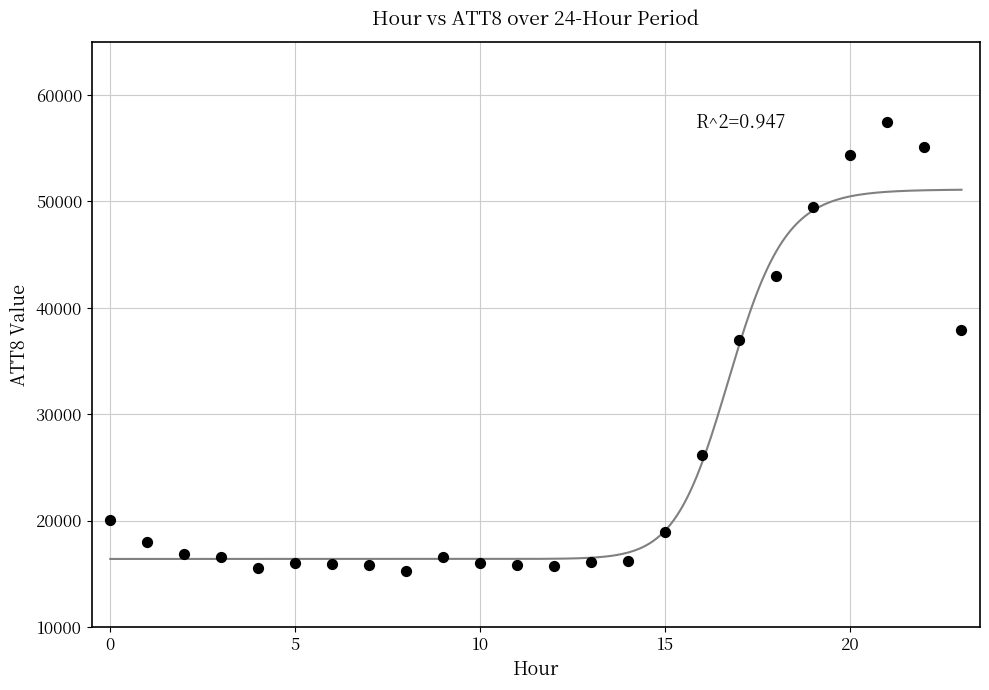

What Y value in the scatter plot is closest to 36400?

37000